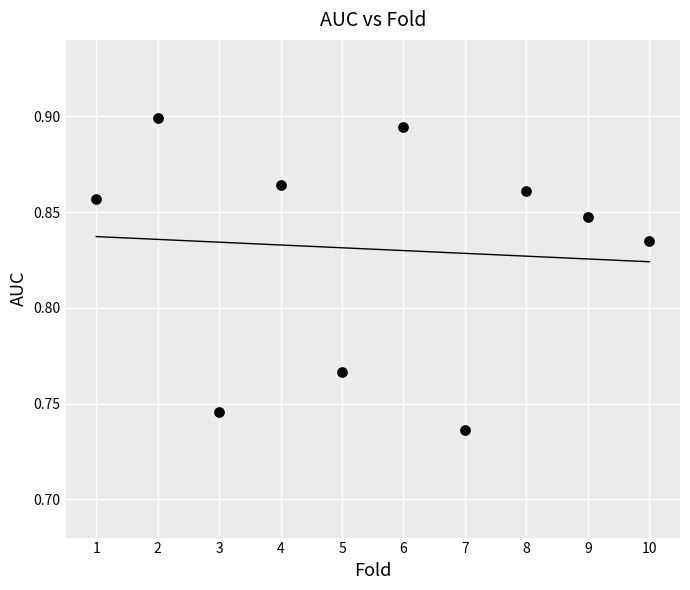

What is the average X value?

5.5